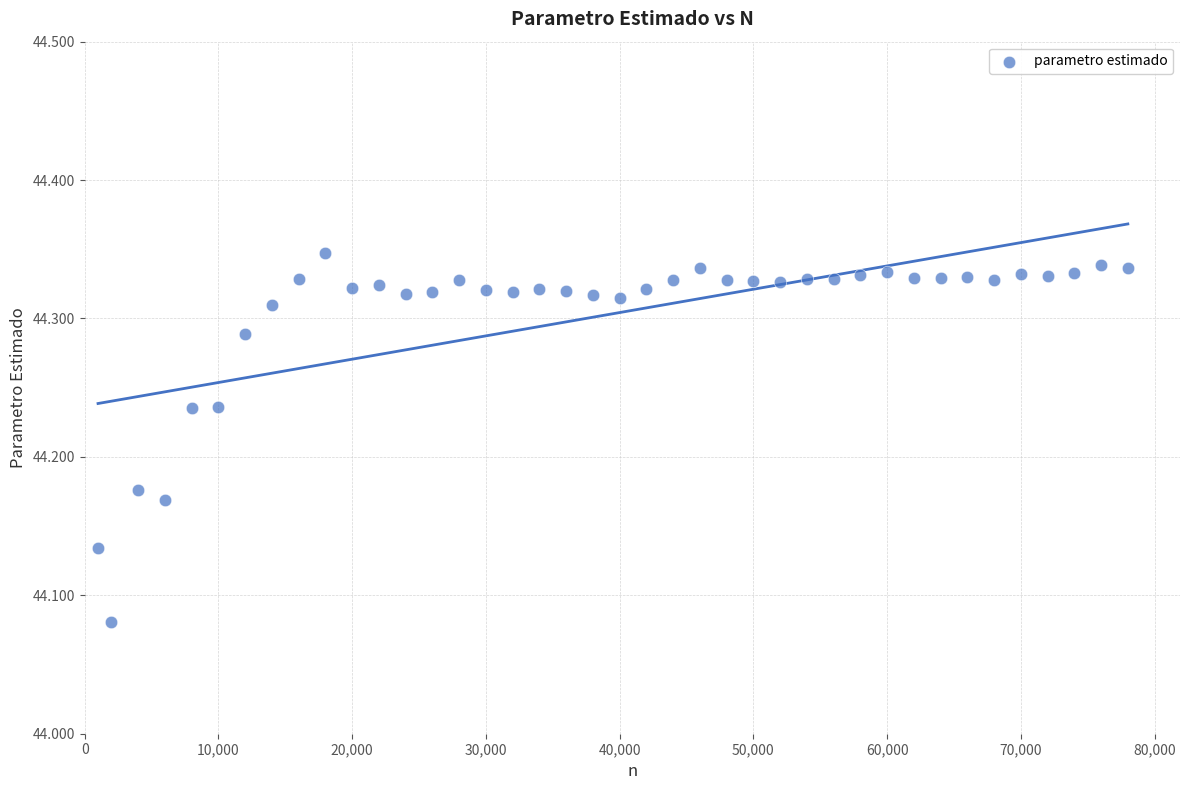

What is the range of Y values (max minus min)?

0.3